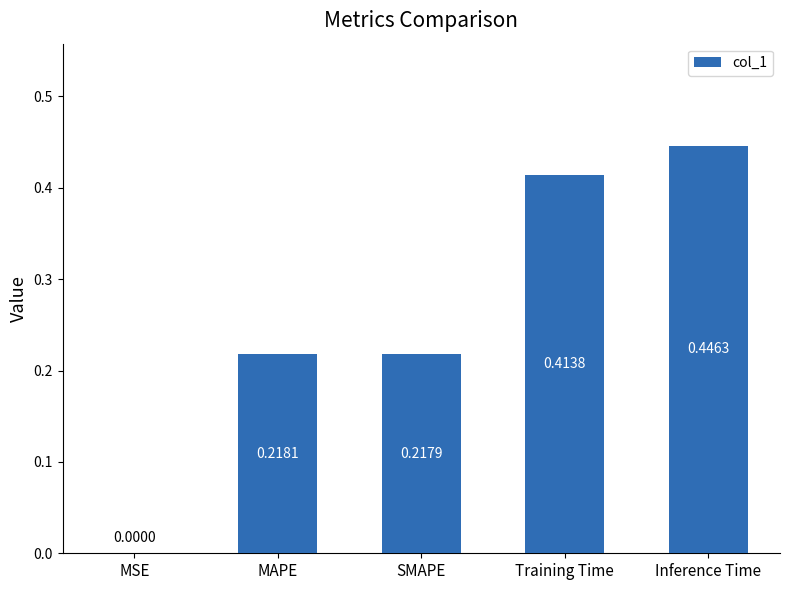

What is the sum of the values at Inference Time and SMAPE?

0.7